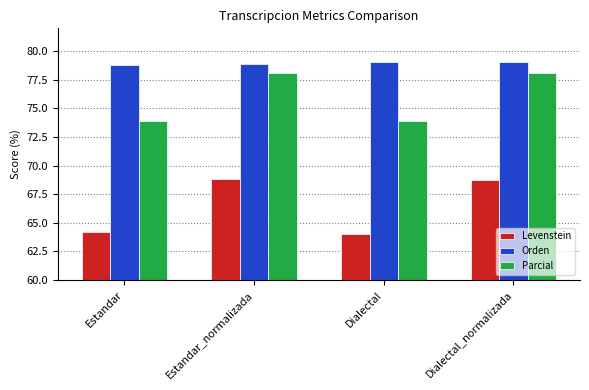

Where does the Levenstein series first go above 68?

Estandar_normalizada